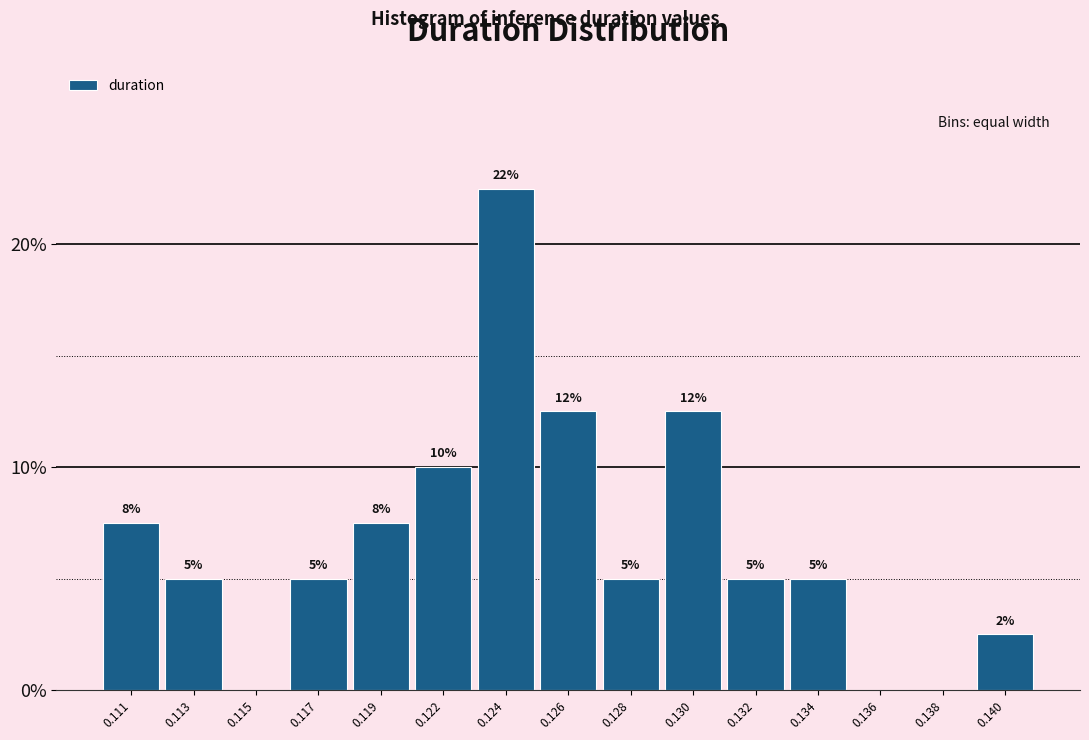

What is the greatest value displayed?

22.5